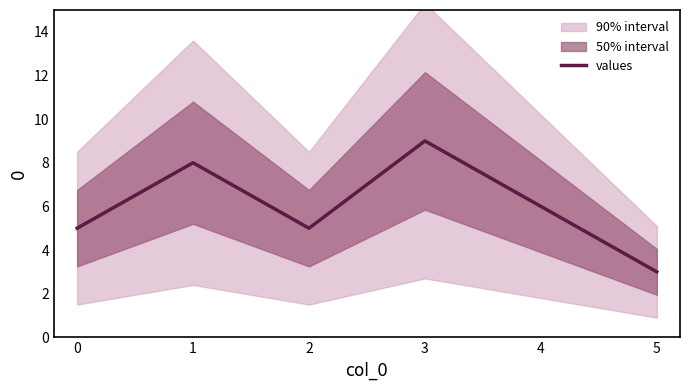

Is this an area chart (filled region under the line)?

No